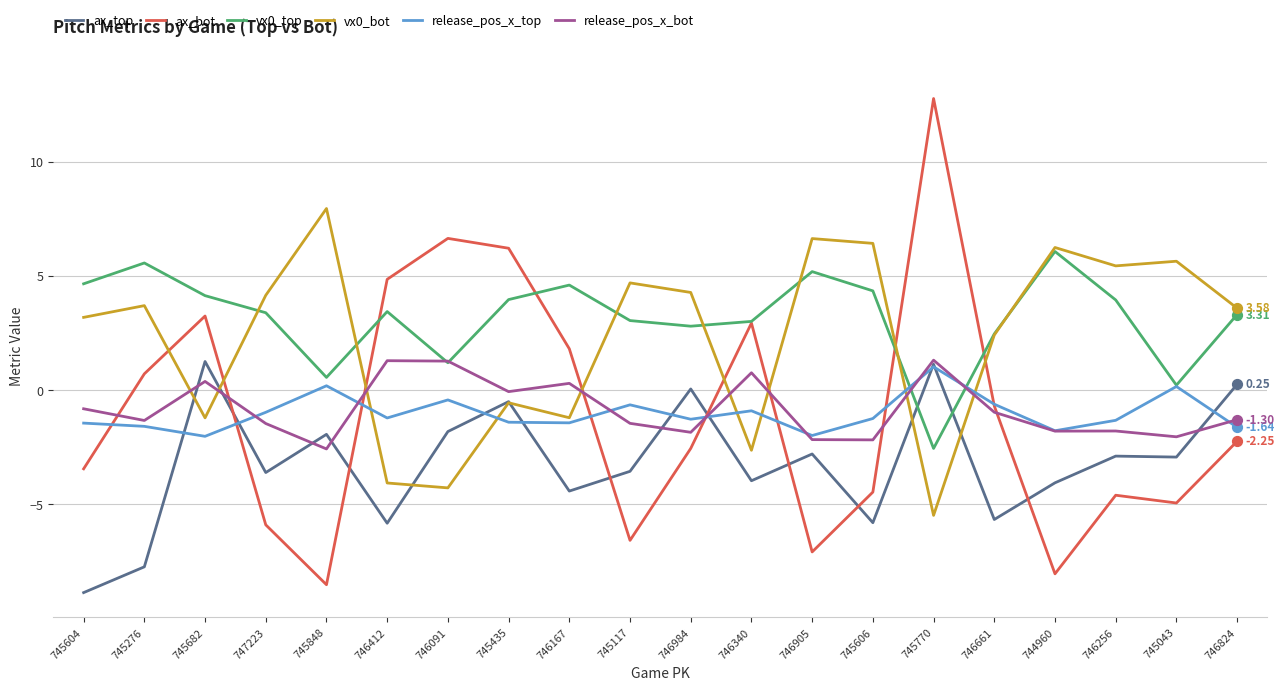

At how many categories does at least one series exceed 0?

20